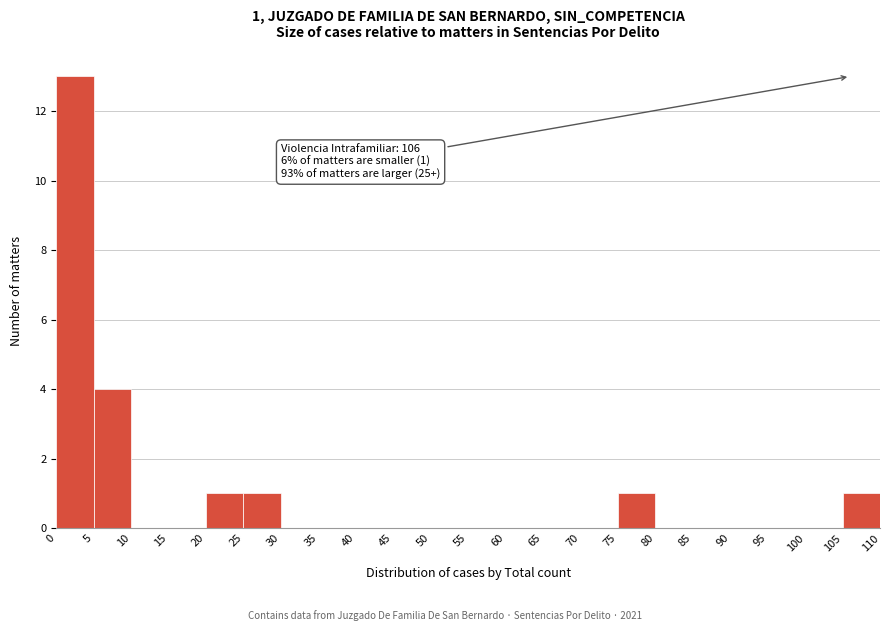

Which range on the x-axis has the tallest bar?

0 to 5